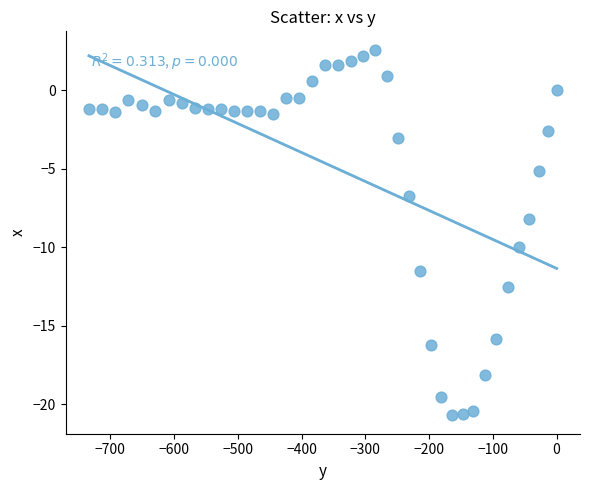

What is the range of X values (max minus min)?

733.6